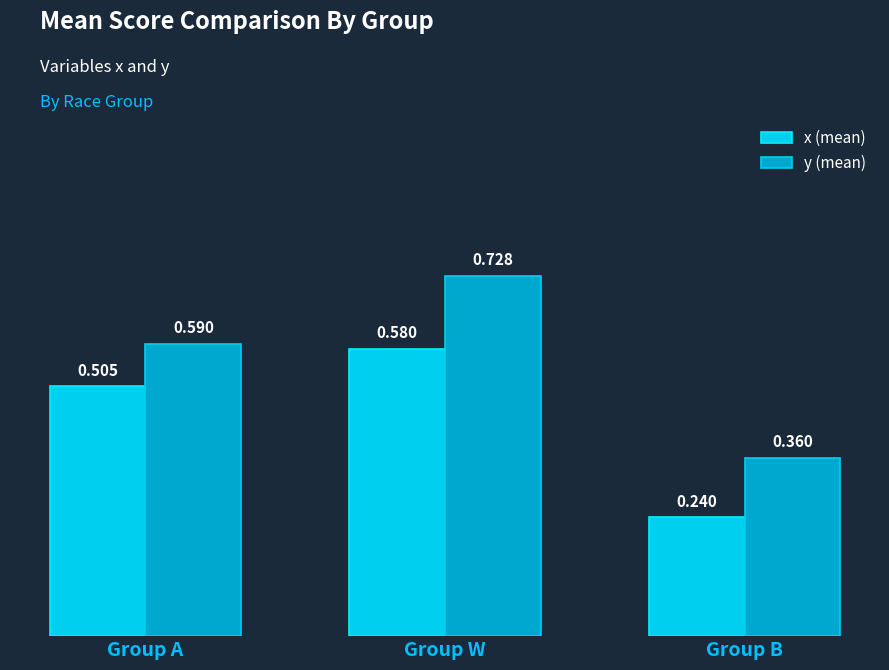

What are all the series names shown in the legend?

x (mean), y (mean)